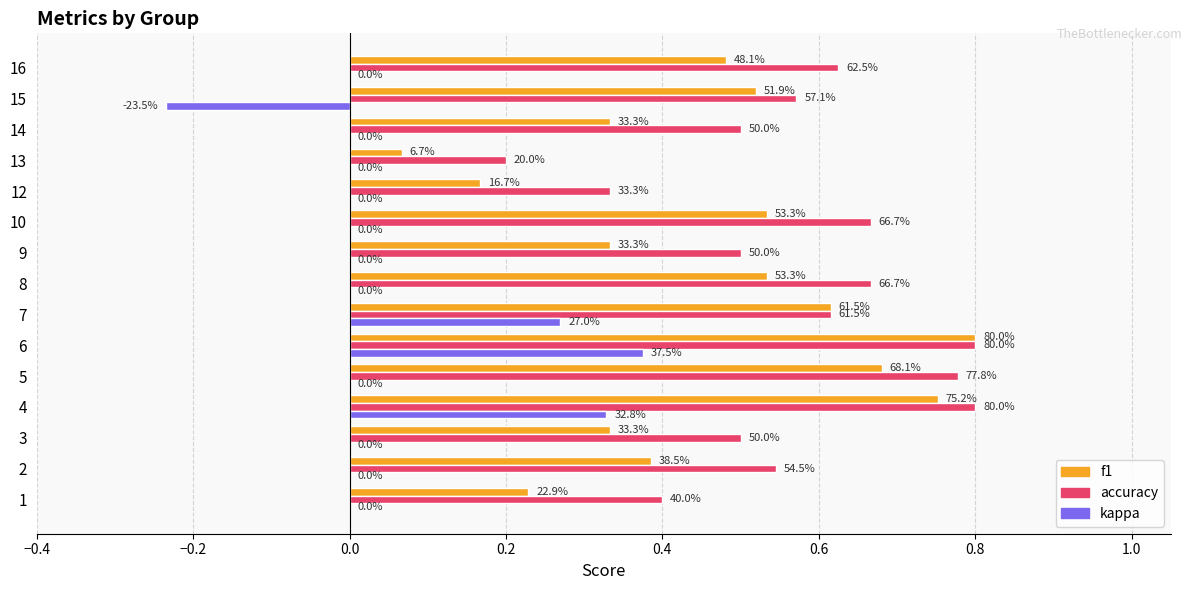

What are all the series names shown in the legend?

f1, accuracy, kappa